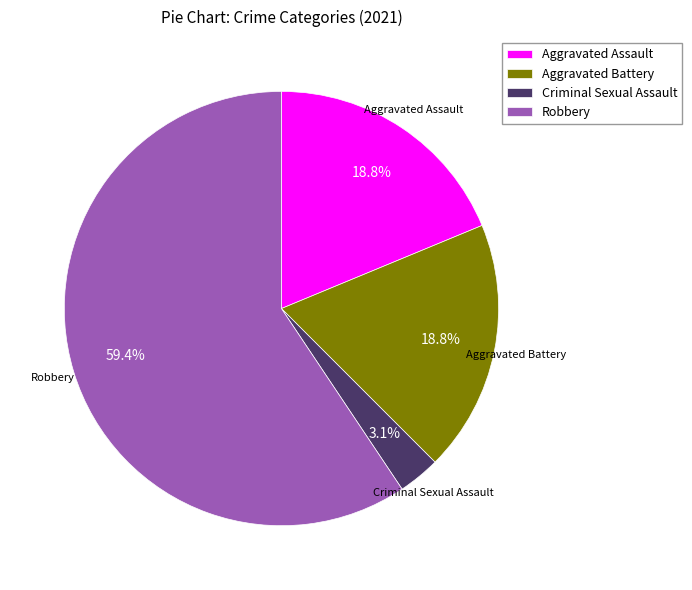

To the nearest percent, what is the average slice percentage?

25%